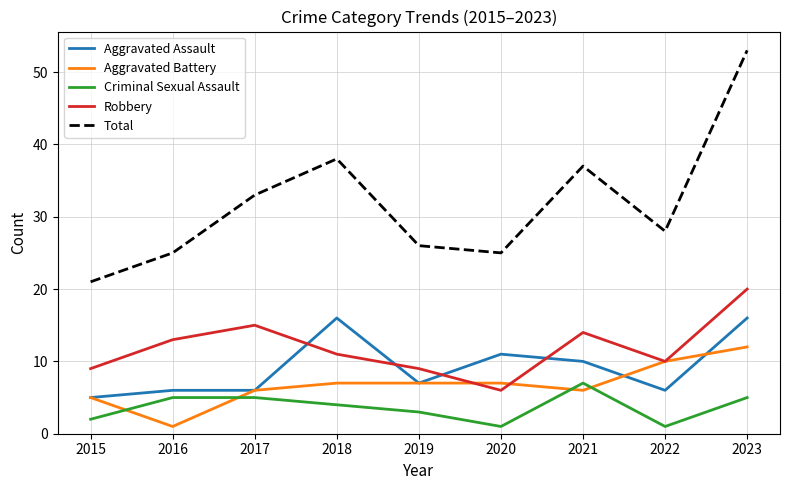

Which series has the largest range (max minus min)?

Total